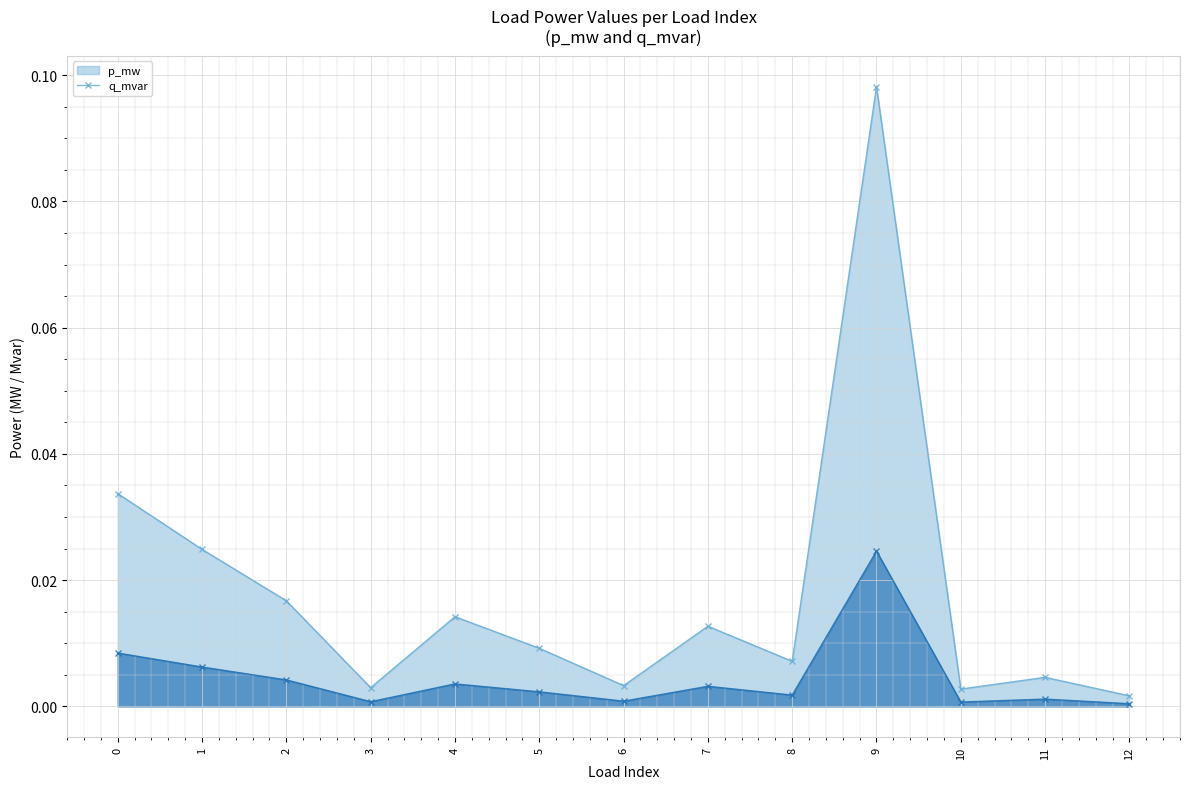

At which label does p_mw reach its peak?

9